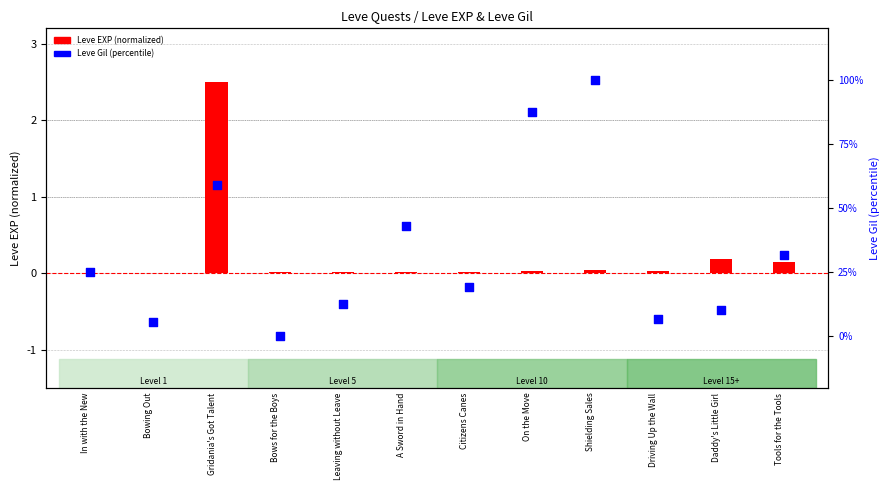

Which series reaches the minimum Y coordinate?

Leve Gil (percentile)